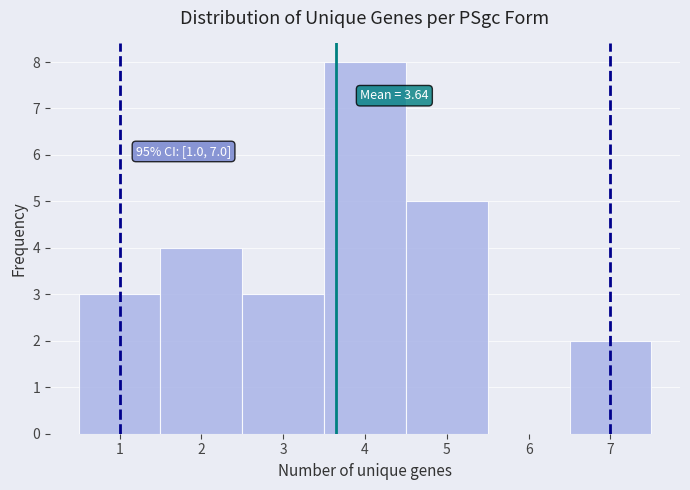

Which range on the x-axis has the tallest bar?

3.5 to 4.5